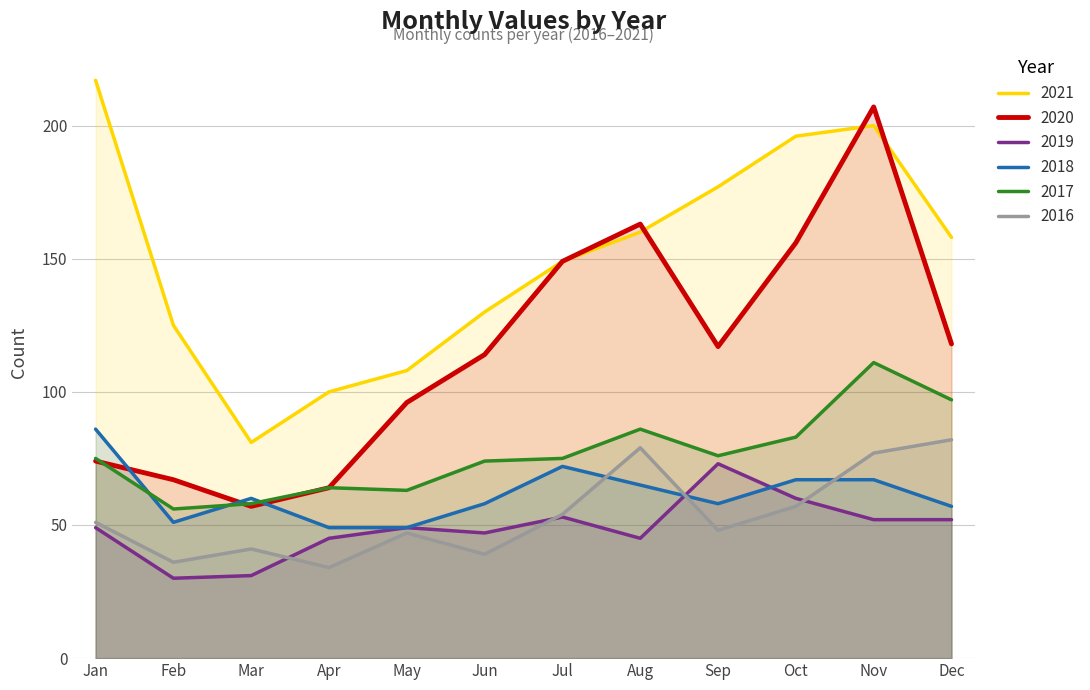

Reading left to right, transcribe all the data shown in this chart.

2021: 217	125	81	100	108	130	149	160	177	196	200	158
2020: 74	67	57	64	96	114	149	163	117	156	207	118
2019: 49	30	31	45	49	47	53	45	73	60	52	52
2018: 86	51	60	49	49	58	72	65	58	67	67	57
2017: 75	56	58	64	63	74	75	86	76	83	111	97
2016: 51	36	41	34	47	39	54	79	48	57	77	82